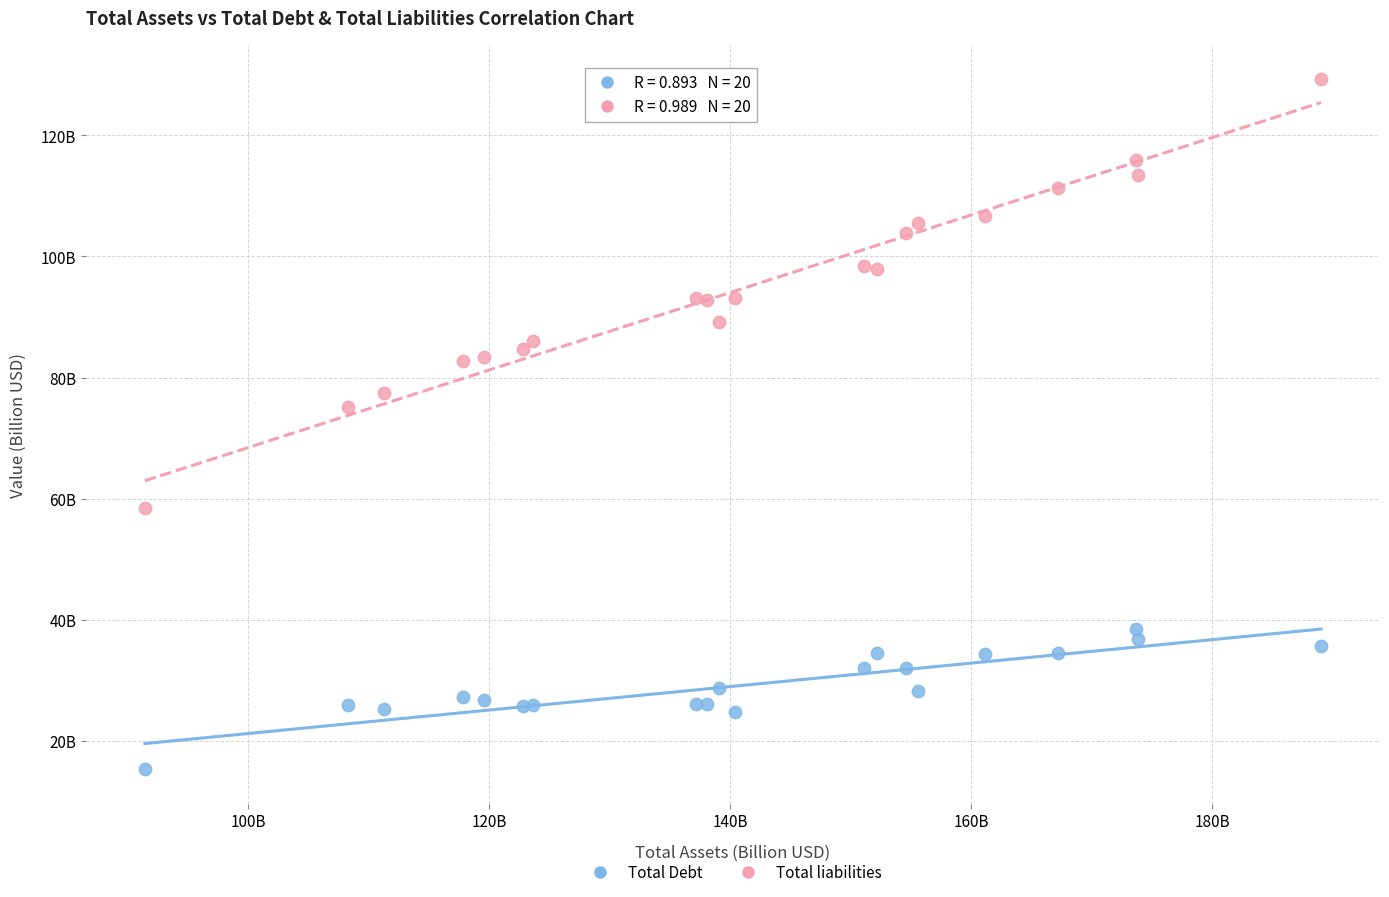

What are all the series names shown in the legend?

Total Debt, Total liabilities